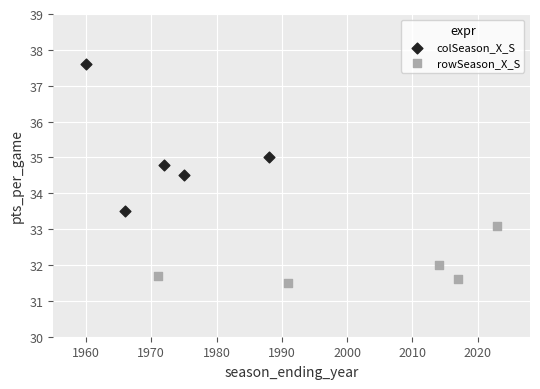

Which series has the largest Y range (max minus min)?

colSeason_X_S